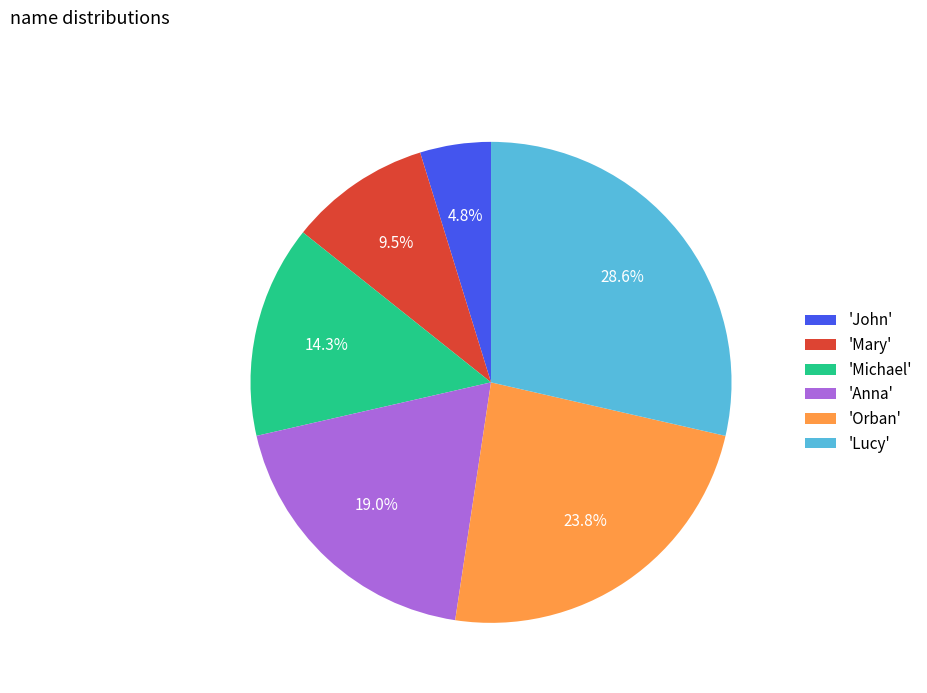

Does any single category account for the majority?

No